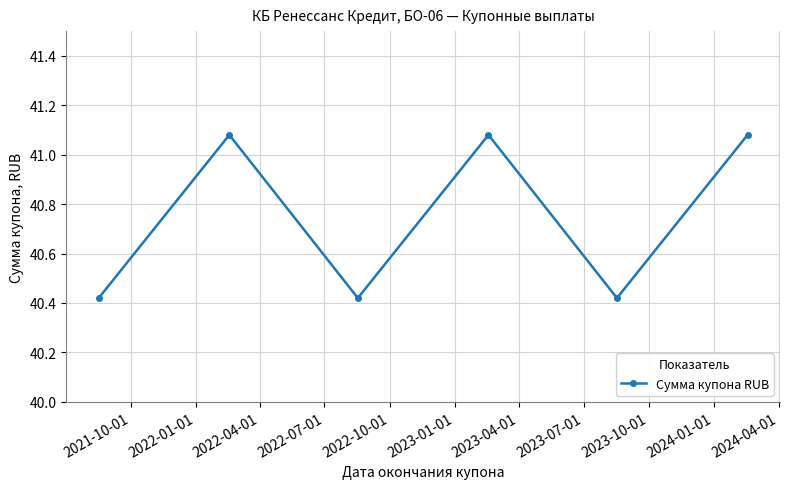

How many interior local valleys (lower than both neighbors) does the data have?

2